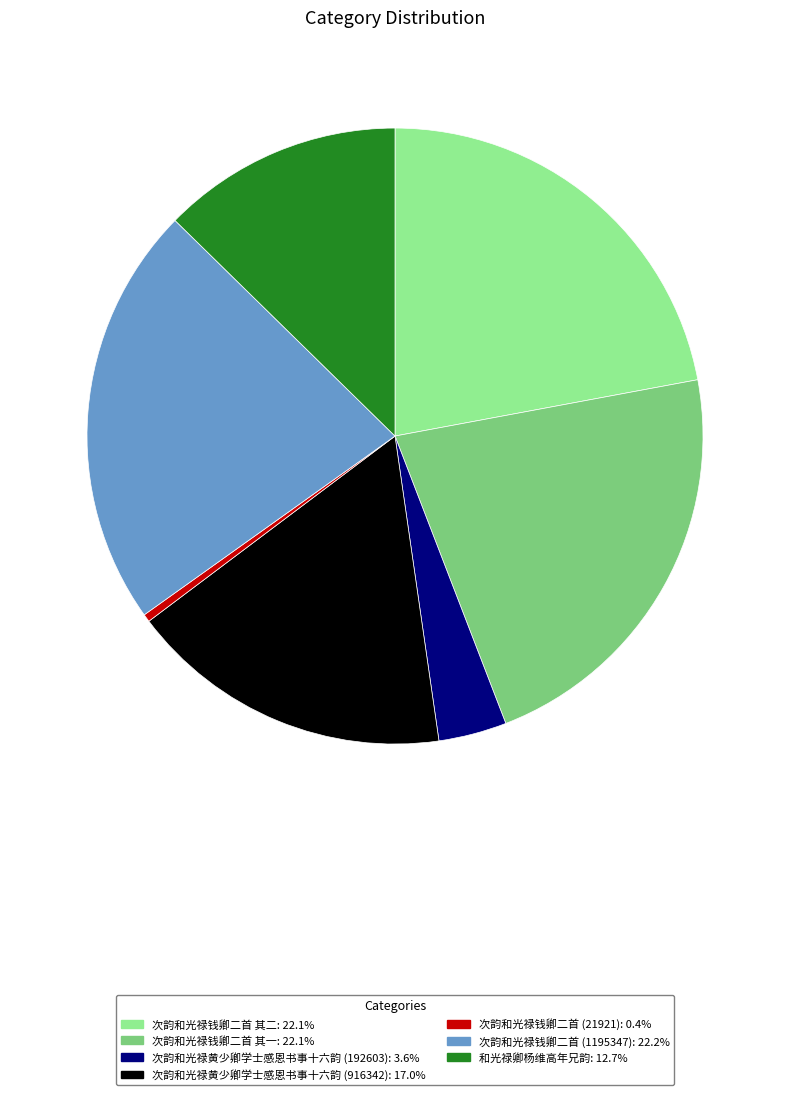

Is there a majority slice in this chart?

No